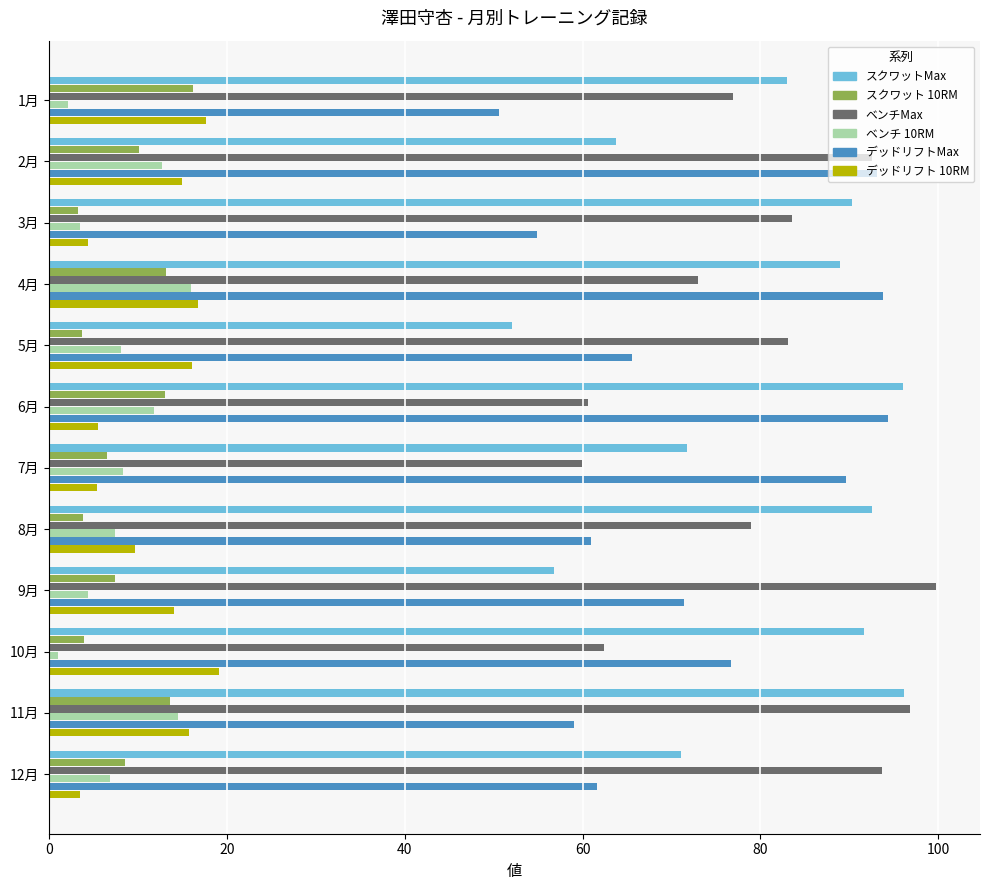

What is the difference between the maximum and minimum values in the スクワットMax series?

44.1